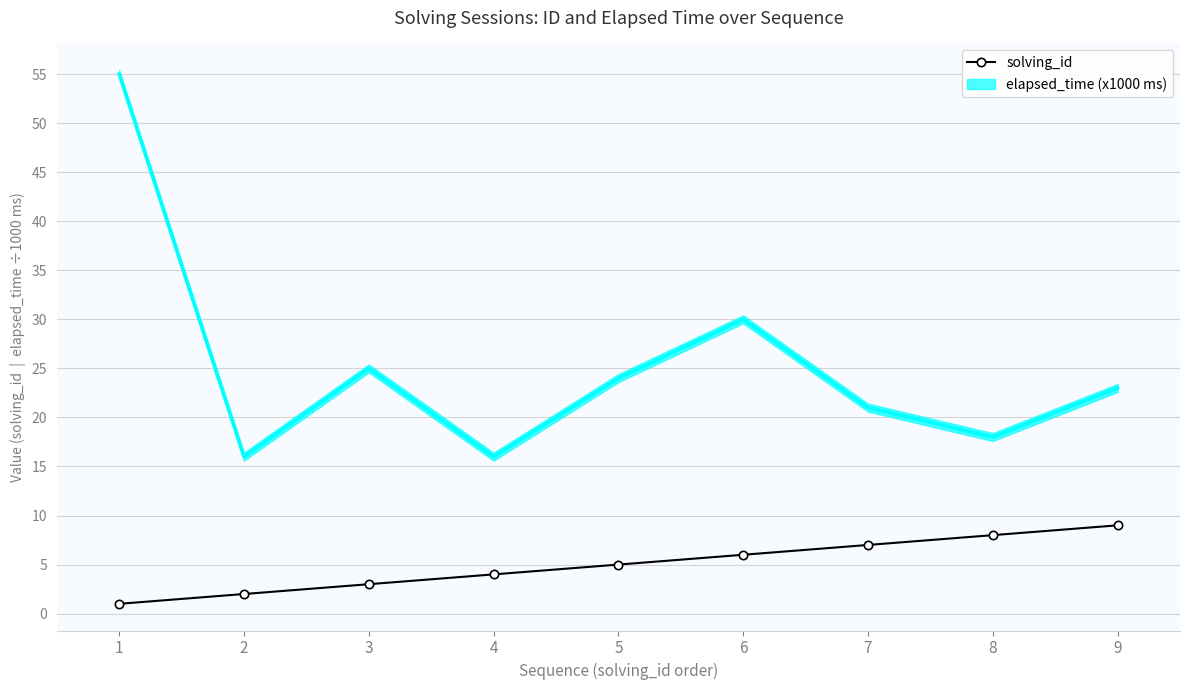

List the labels in order of value, largest first.

9, 8, 7, 6, 5, 4, 3, 2, 1